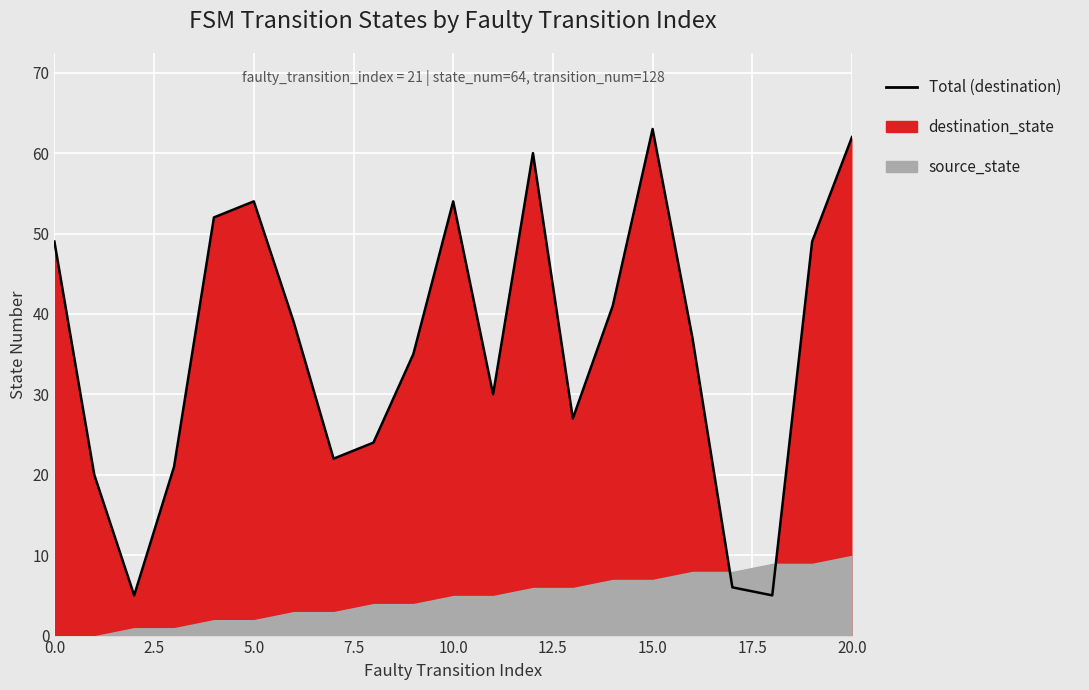

Reading left to right, what are all the values shown in this chart?

49	20	5	21	52	54	39	22	24	35	54	30	60	27	41	63	37	6	5	49	62